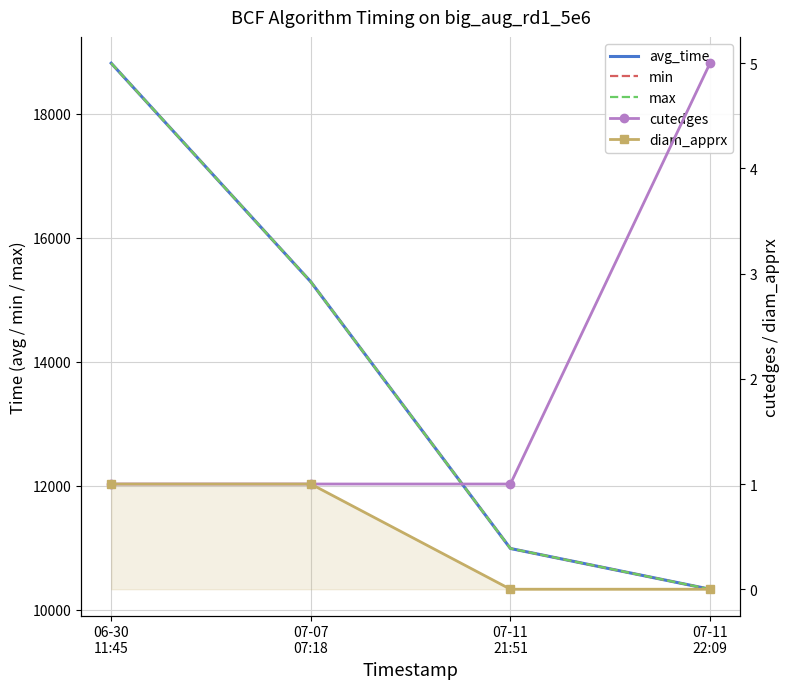

True or false: avg_time has more than 0 points higher than both neighbors.

False